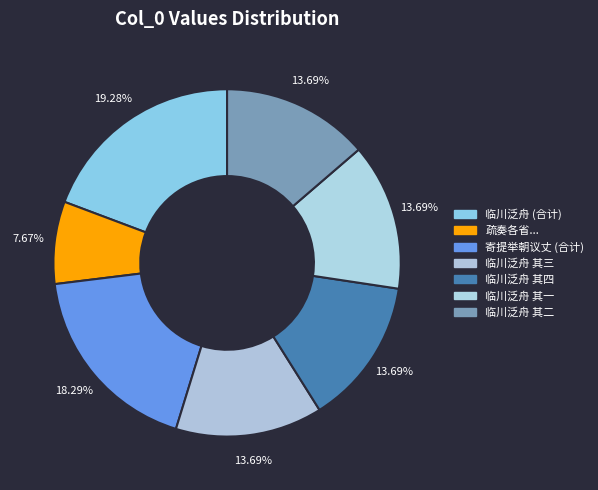

How many segments does this pie chart have?

7